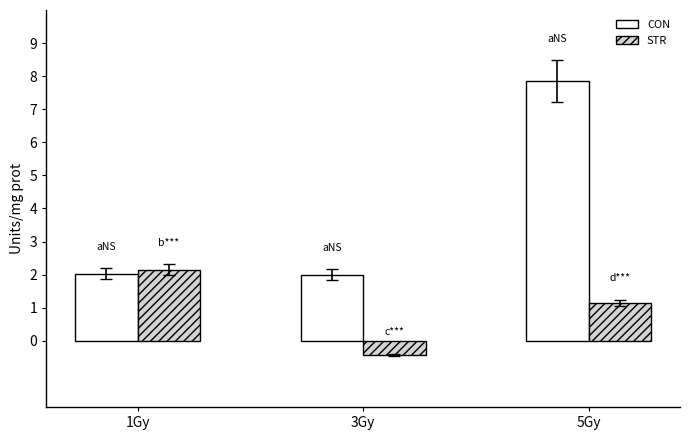

Count the number of categories in the chart.

3